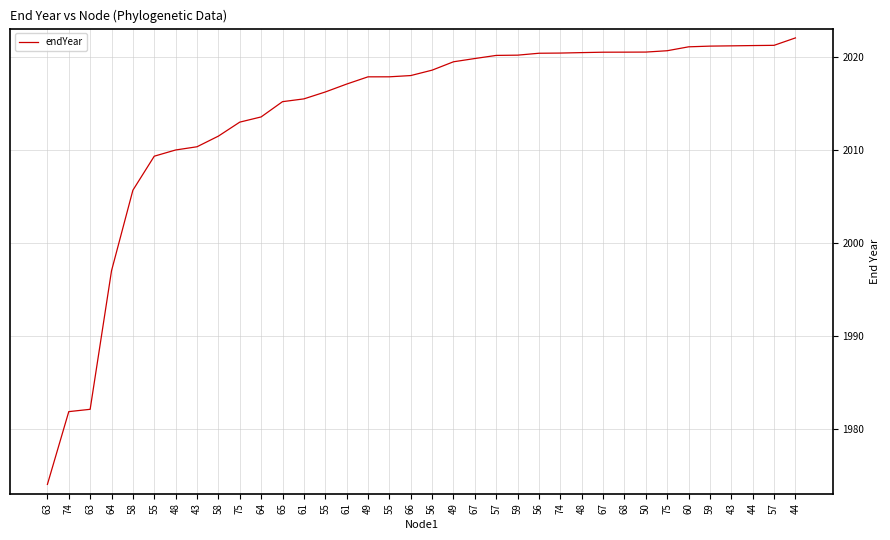

What is the label of the 11th point from the left?

64